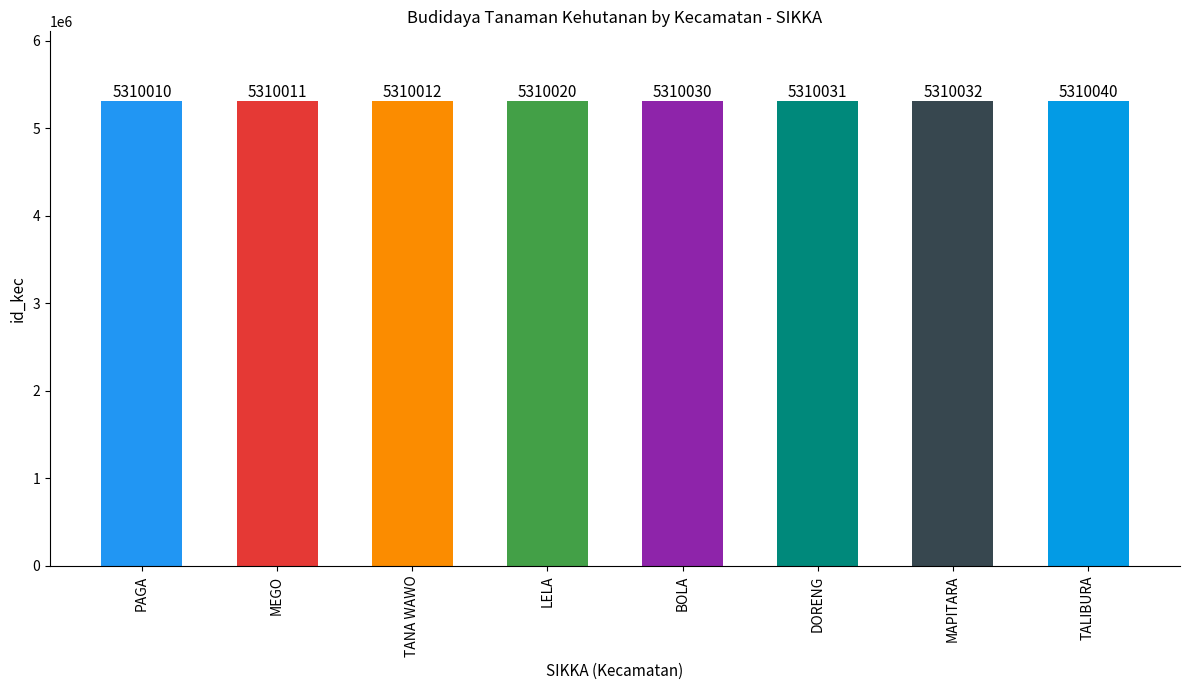

List the labels in order of value, largest first.

TALIBURA, MAPITARA, DORENG, BOLA, LELA, TANA WAWO, MEGO, PAGA